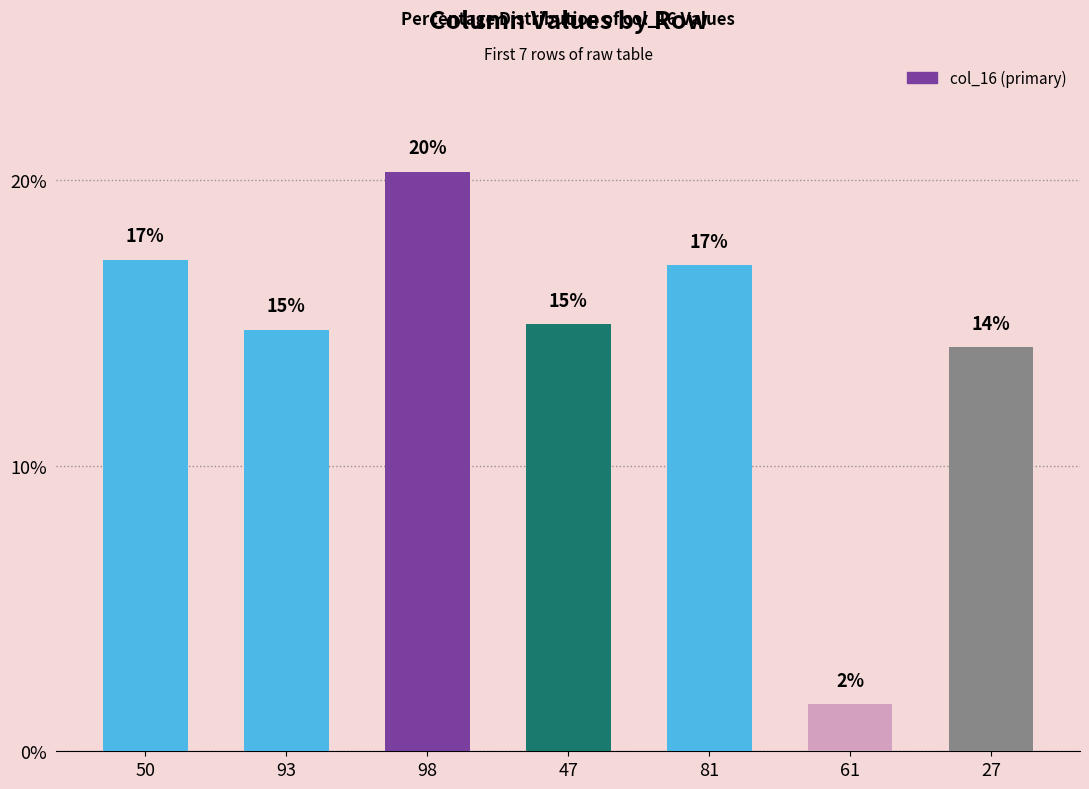

The value at 81 is 17.0. True or false?

True